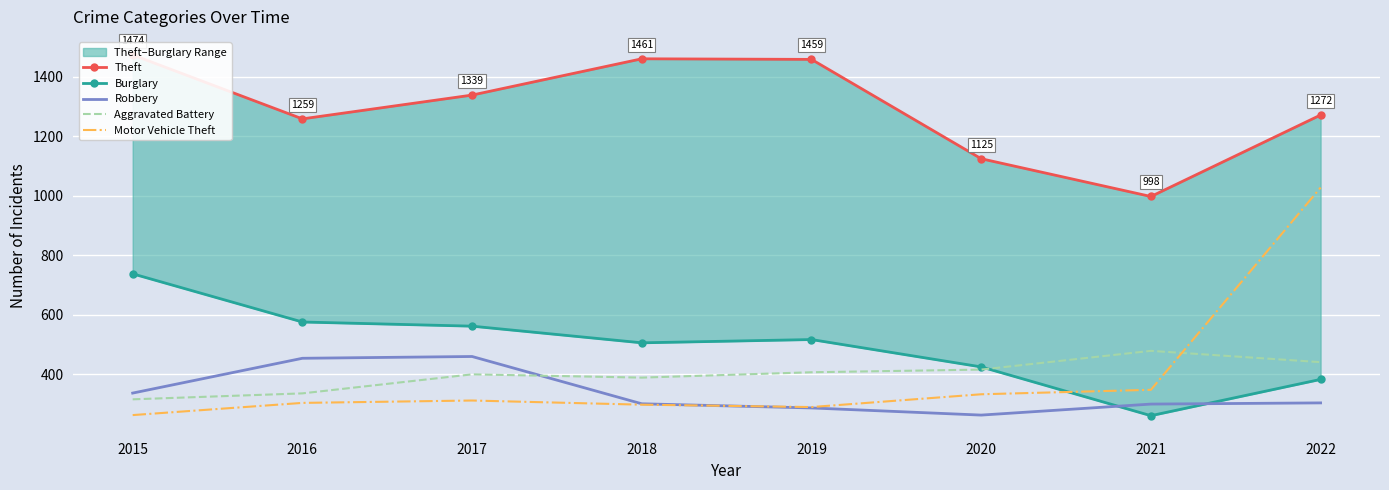

Is it true that Robbery equals 134 at 2018?

False